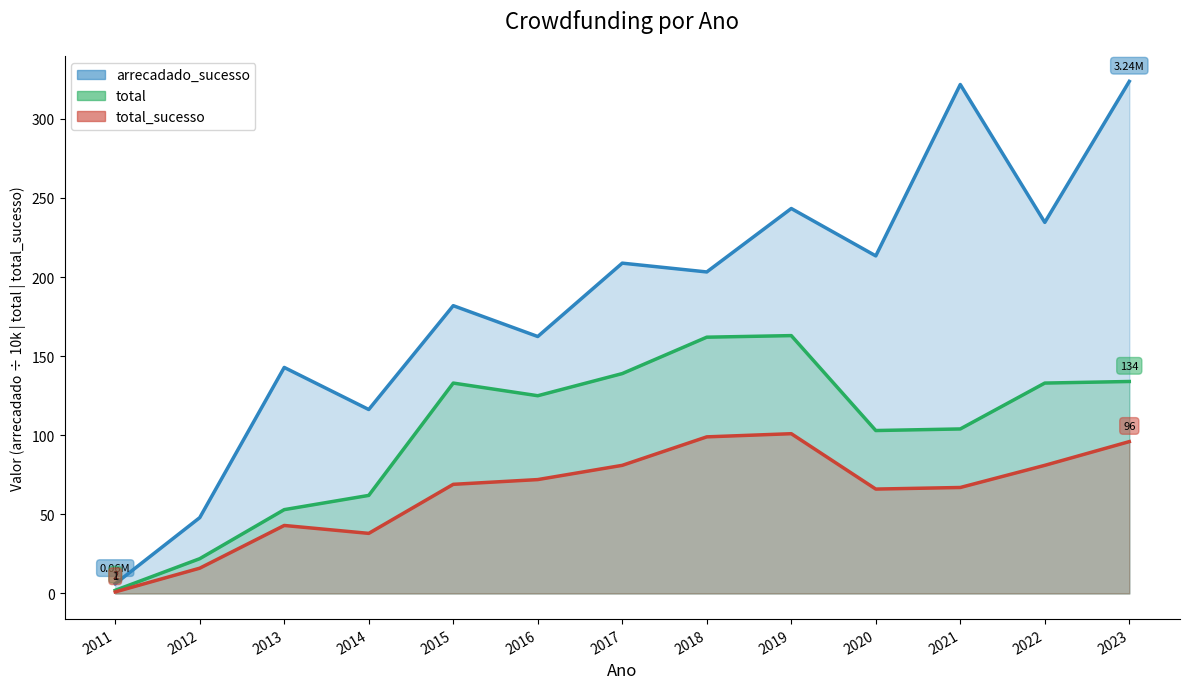

At 2020, list the series in order from smallest to largest.

total_sucesso, total, arrecadado_sucesso